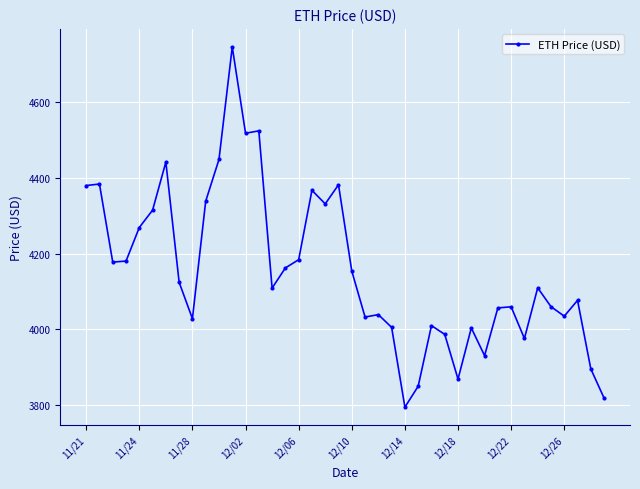

What is the minimum value shown in the chart?

3794.3